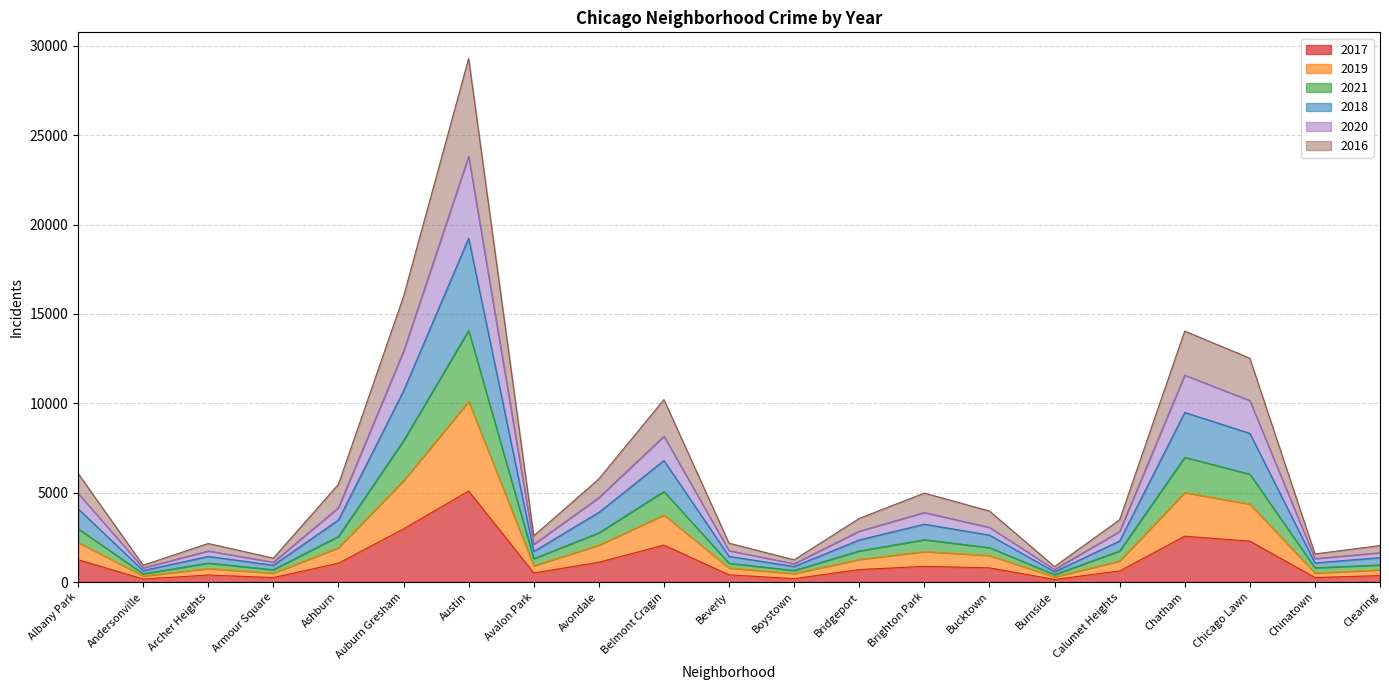

Which category has the highest value in the 2017 series?

Austin